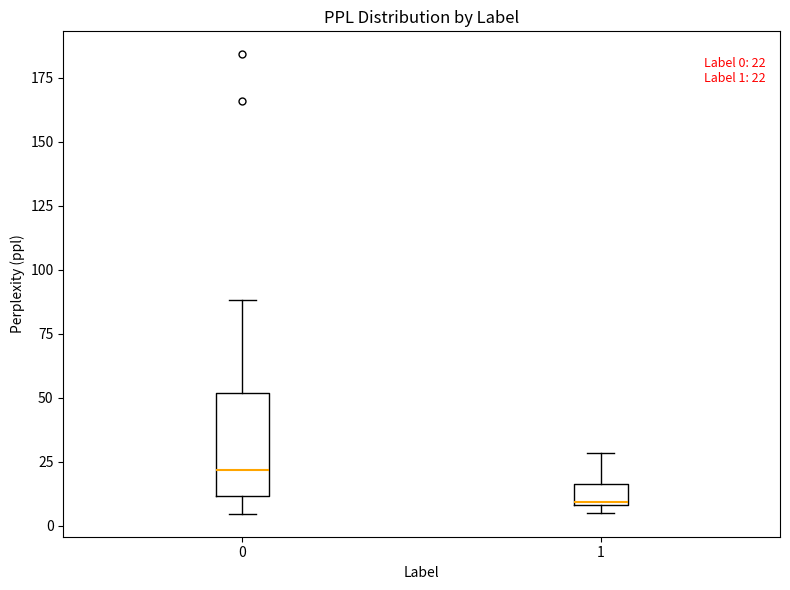

Which box is the tallest, from its lower edge to its upper edge?

0